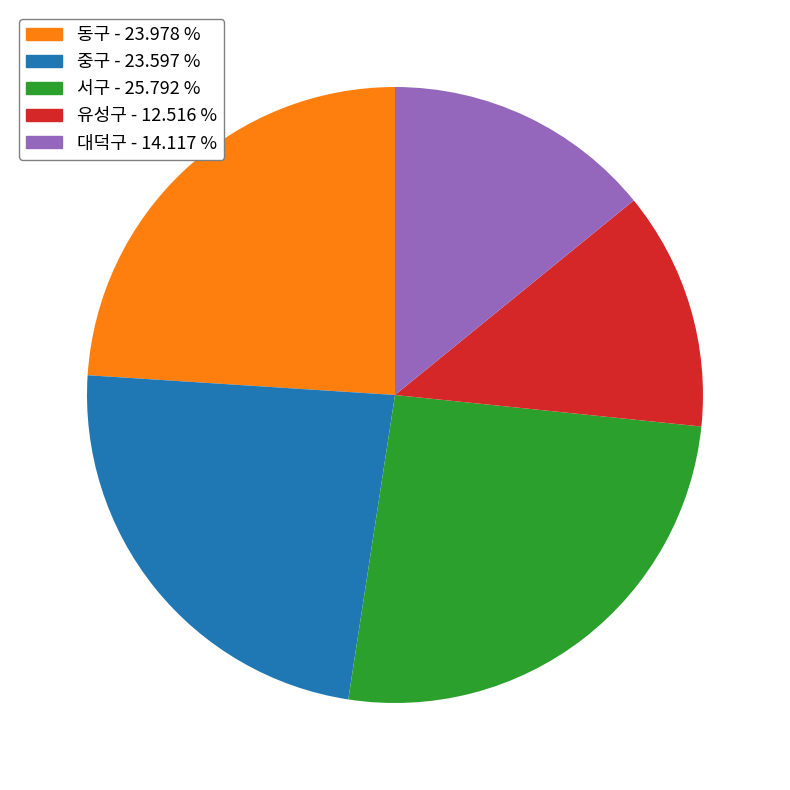

Is it true that 동구 is 24% of the pie?

True